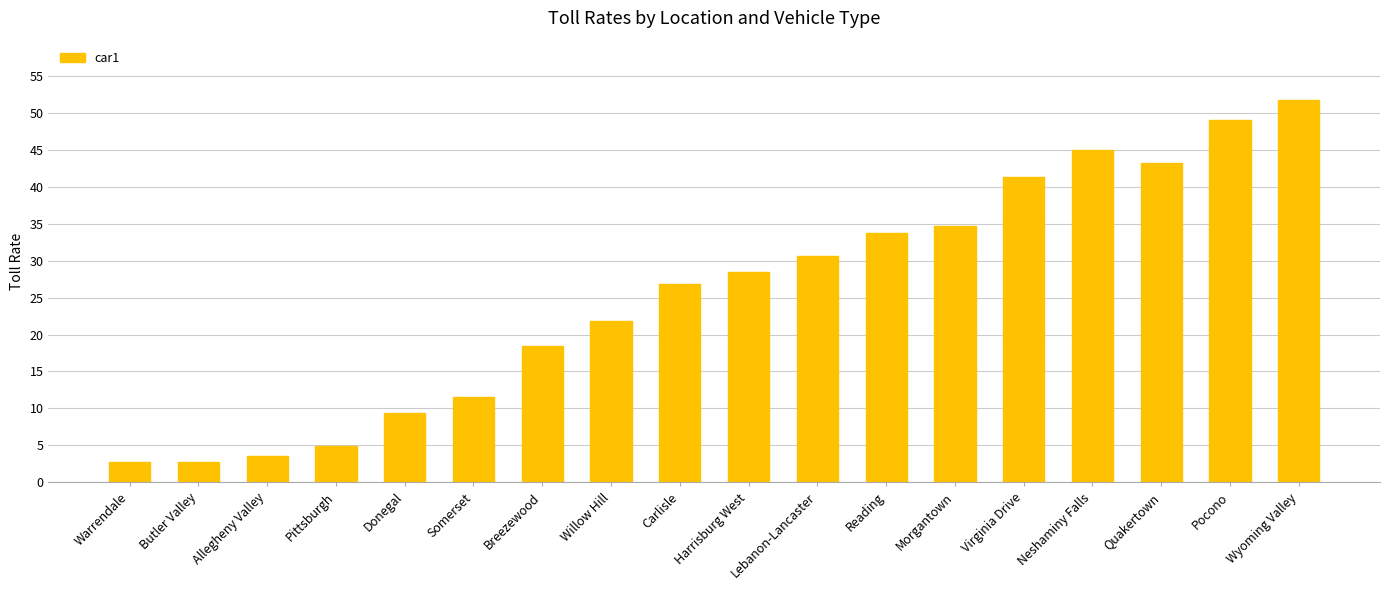

Which has a higher value, Lebanon-Lancaster or Virginia Drive?

Virginia Drive